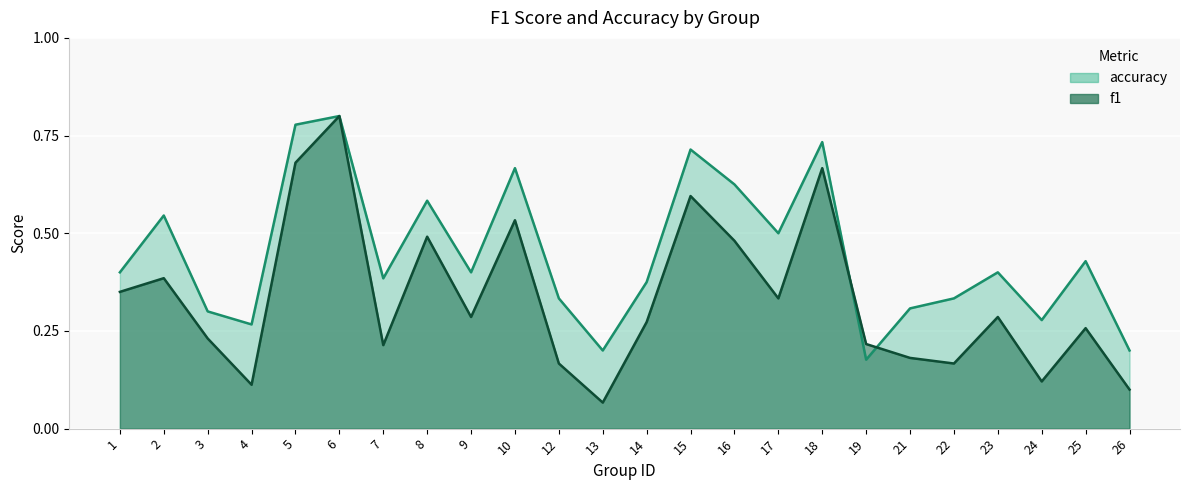

Reading left to right, transcribe all the data shown in this chart.

f1: 0.3	0.4	0.2	0.1	0.7	0.8	0.2	0.5	0.3	0.5	0.2	0.1	0.3	0.6	0.5	0.3	0.7	0.2	0.2	0.2	0.3	0.1	0.3	0.1
accuracy: 0.4	0.5	0.3	0.3	0.8	0.8	0.4	0.6	0.4	0.7	0.3	0.2	0.4	0.7	0.6	0.5	0.7	0.2	0.3	0.3	0.4	0.3	0.4	0.2